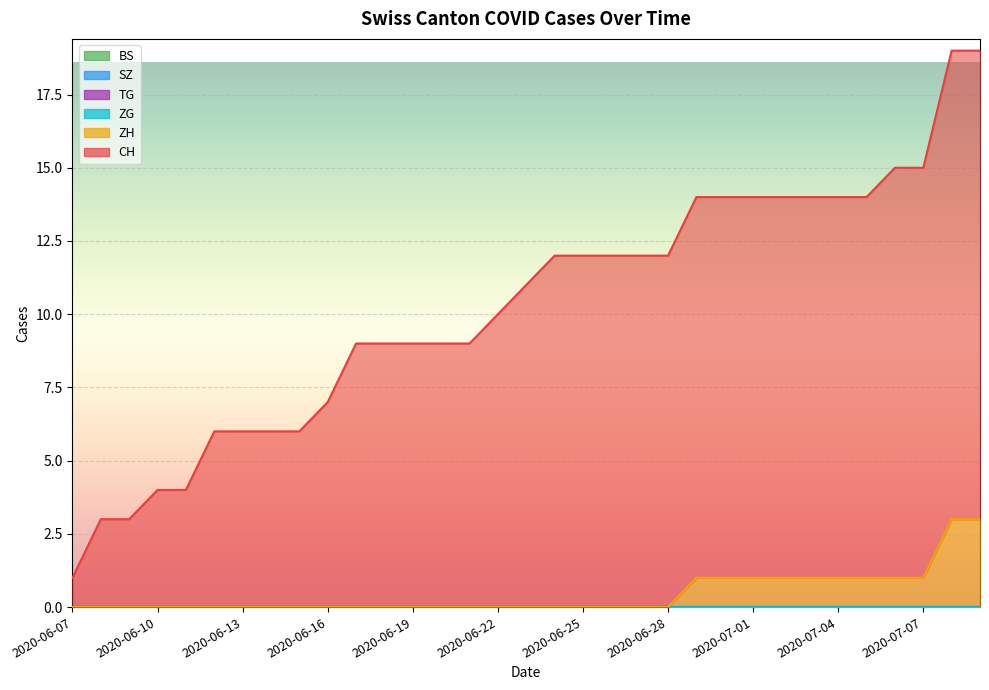

What is the label of the 6th point from the left?

2020-06-12